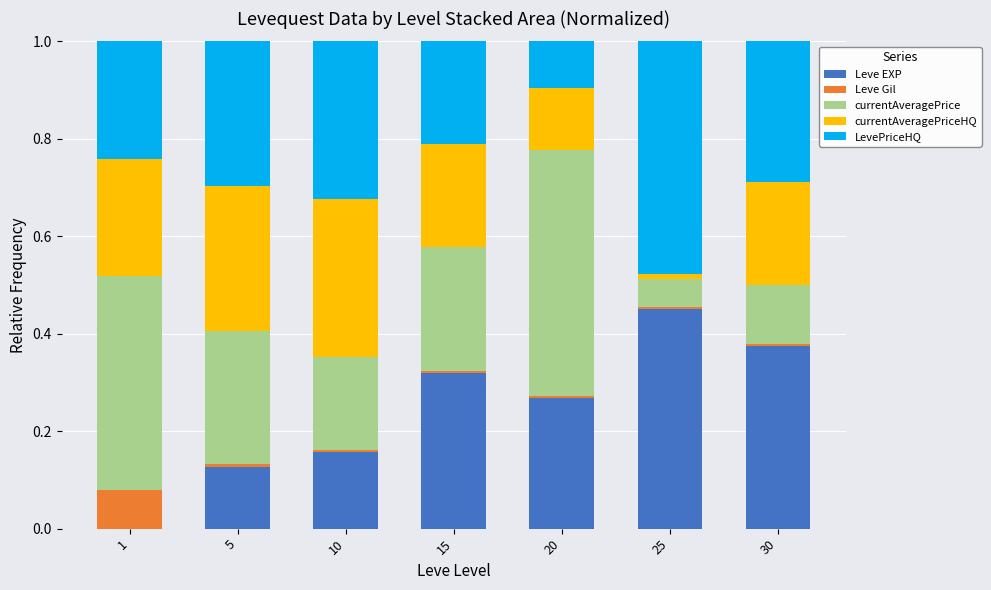

At which label does Leve EXP reach its peak?

25